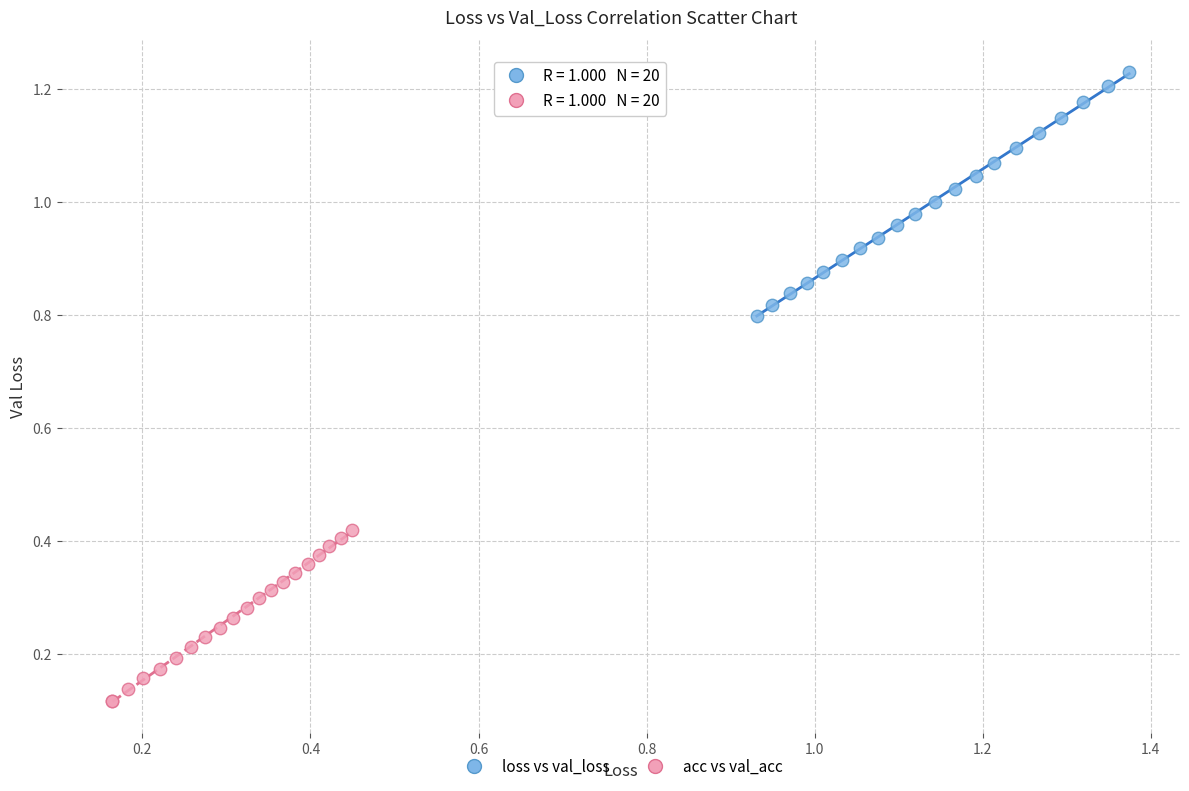

Which series reaches the minimum Y coordinate?

acc vs val_acc